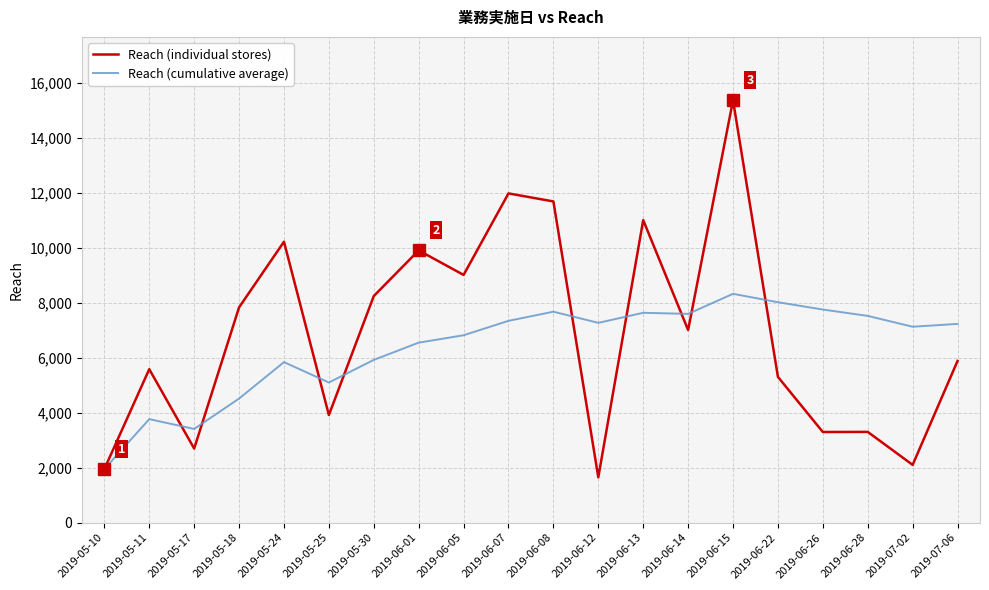

At how many categories does at least one series exceed 6660?

16